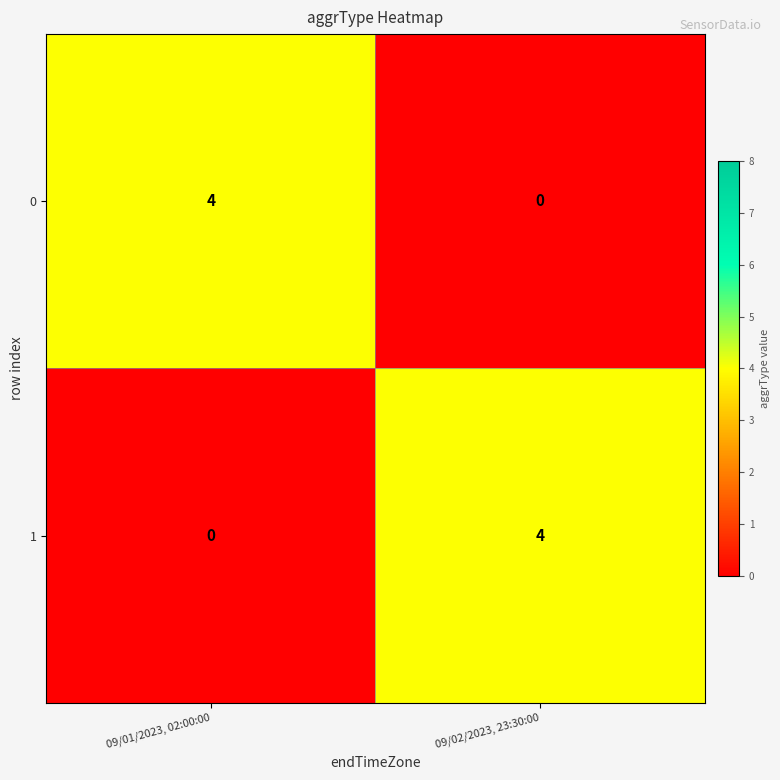

What is the approximate value of 0 at 09/01/2023, 02:00:00?

4